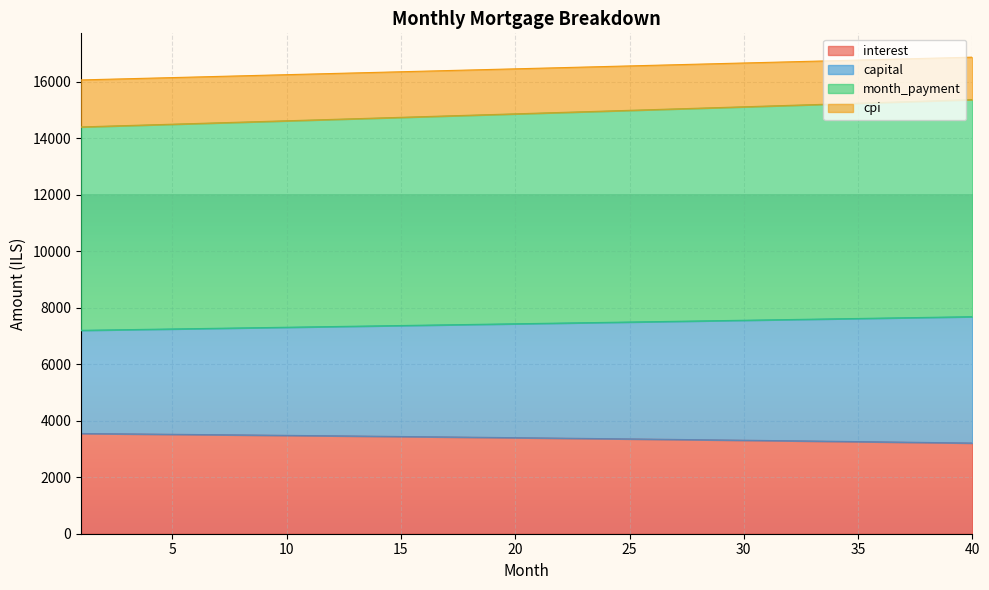

What is the difference between the interest values at 13 and 16?

24.3